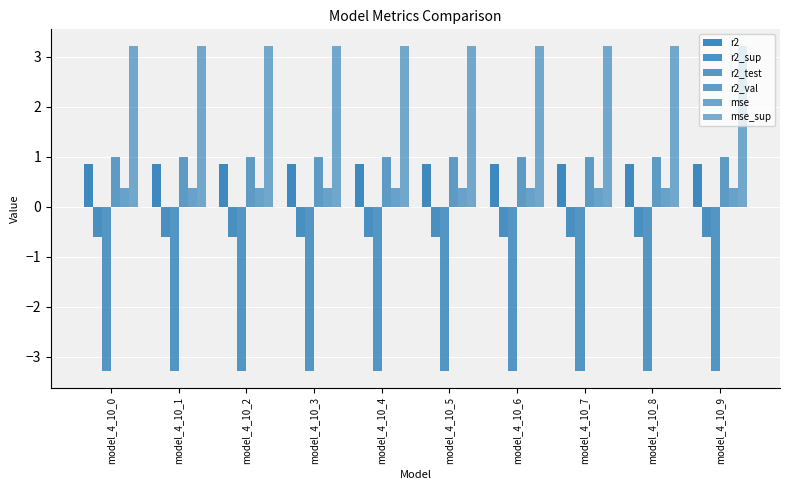

At how many categories does at least one series exceed 0?

10